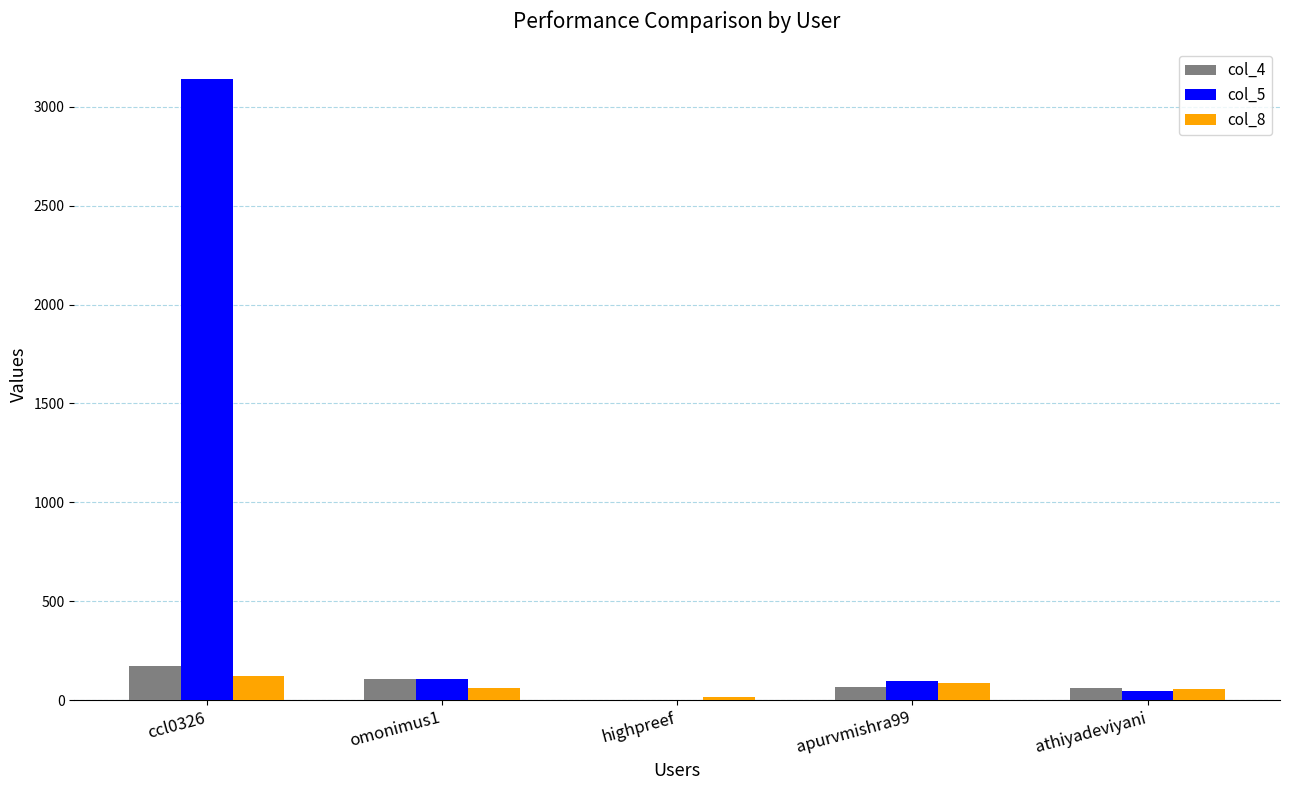

Is it true that col_5 equals 97 at apurvmishra99?

True